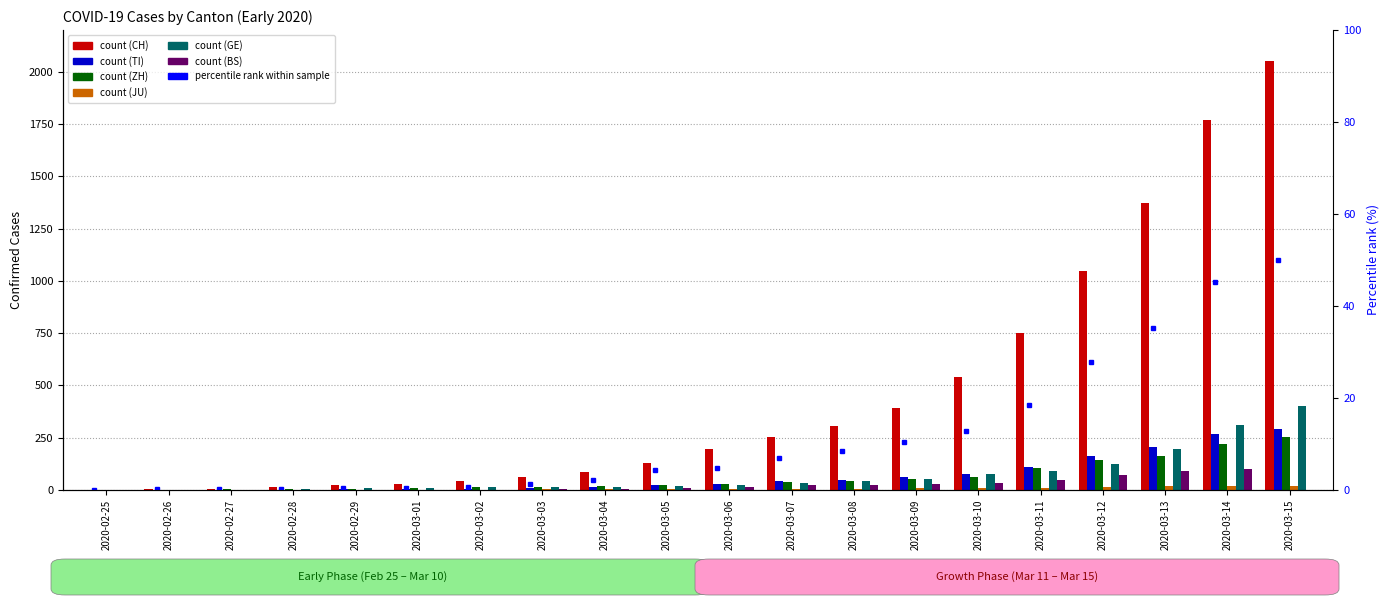

At which label does CH reach its peak?

2020-03-15